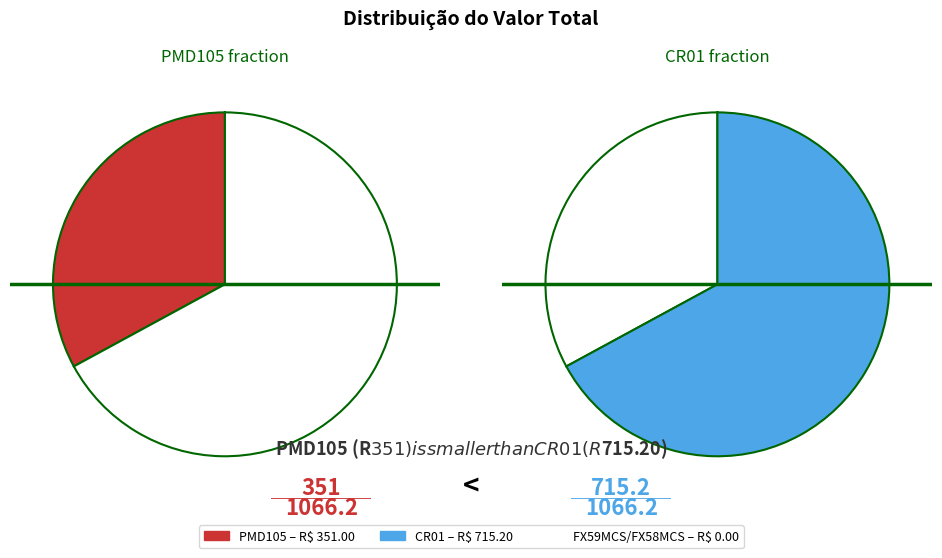

To the nearest percent, what is the combined percentage of FX58MCS (Bengala natal) and PMD105 (Estaca)?

33%